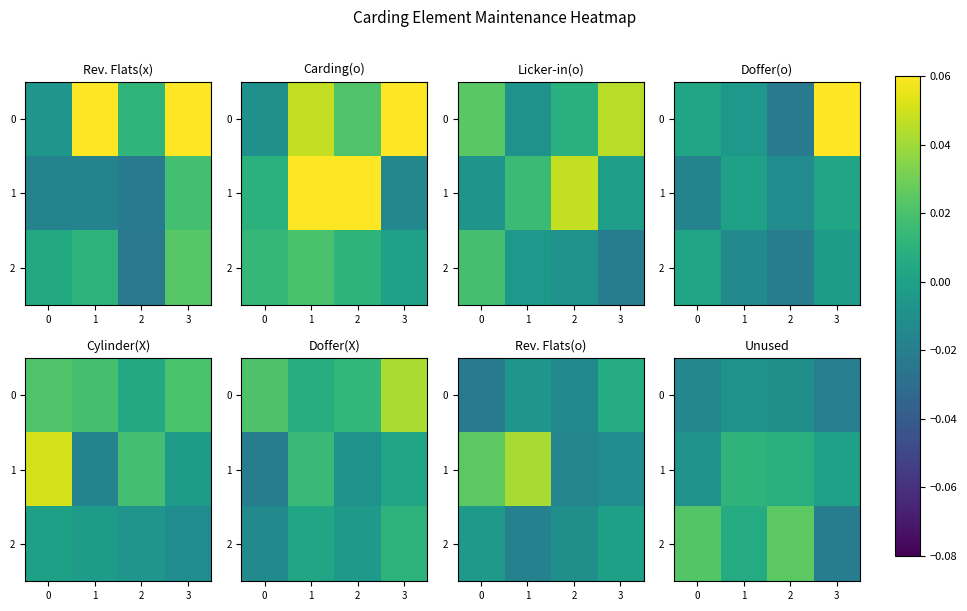

Count the number of categories in the chart.

4